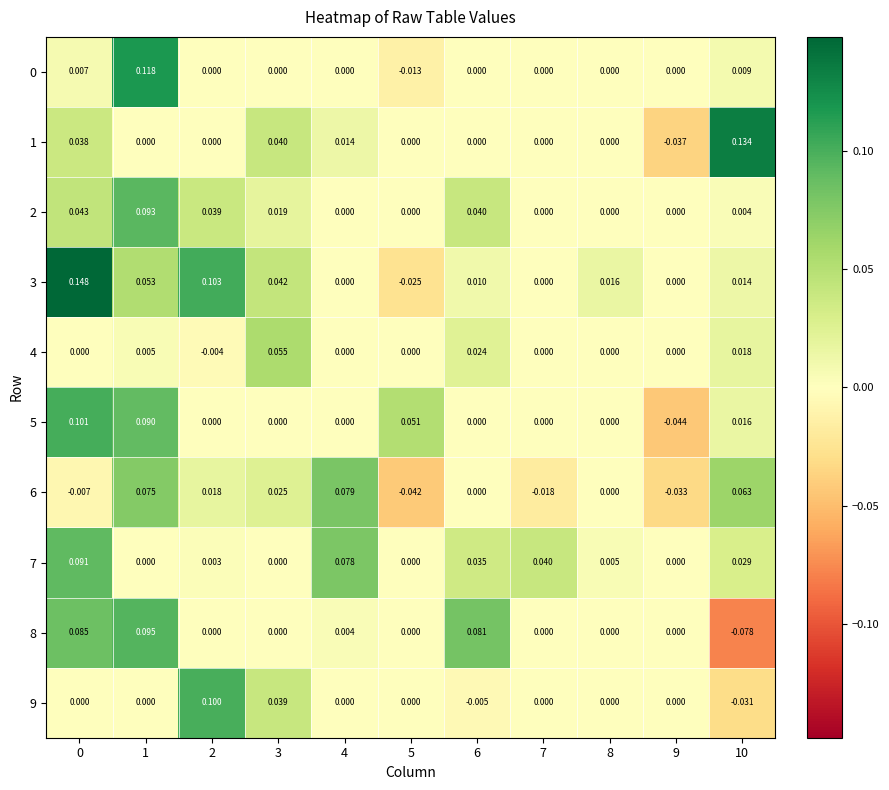

How many values in 8 are below zero?

1